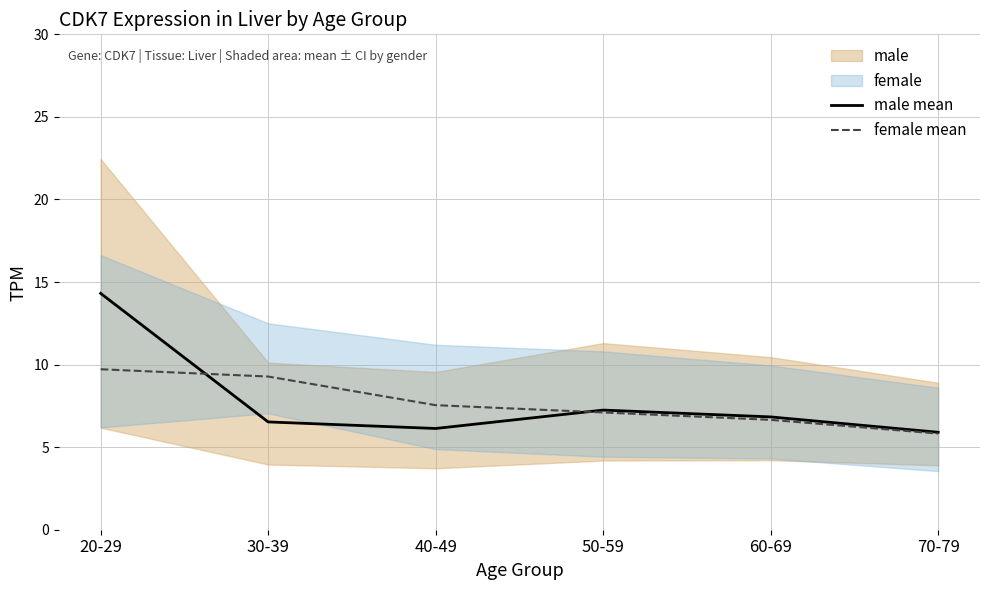

True or false: male mean has a value of 1.9 at 60-69.

False